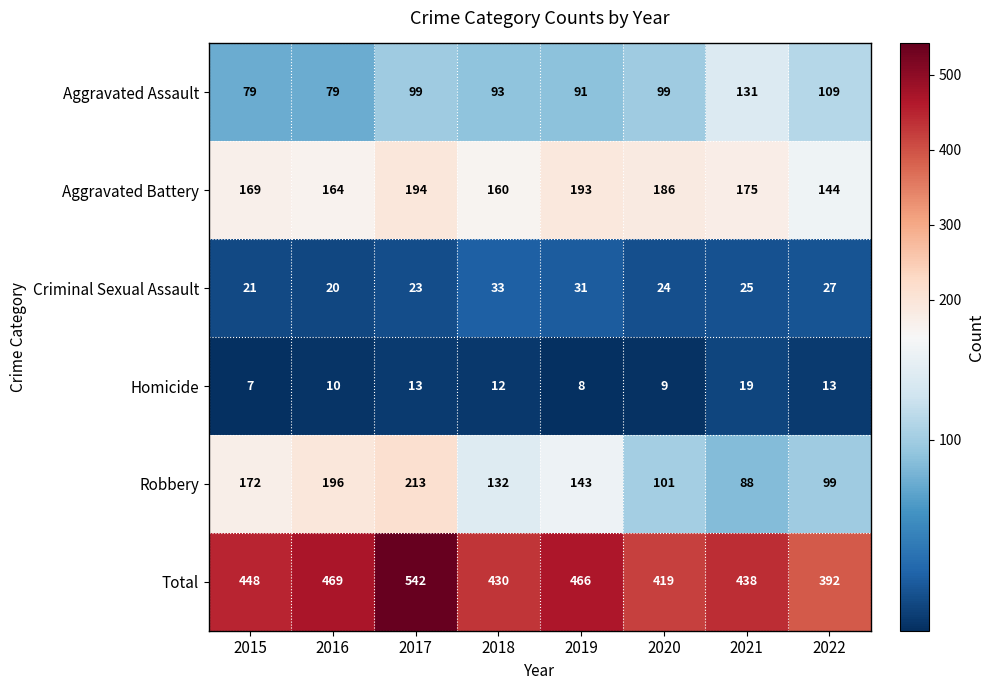

What is the spread (max minus min) of values at 2021?

419